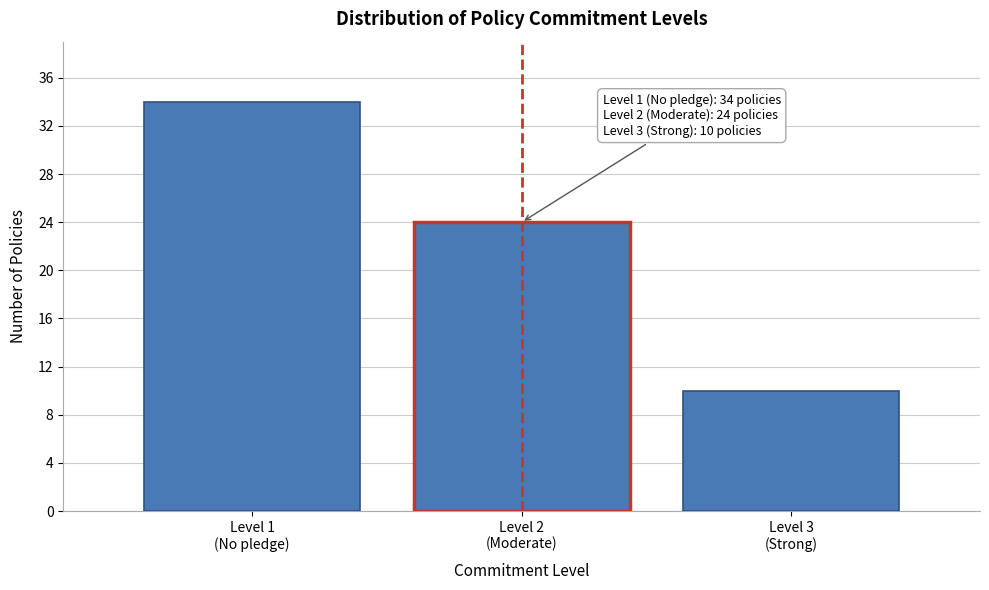

Reading left to right, what are all the values shown in this chart?

34	24	10